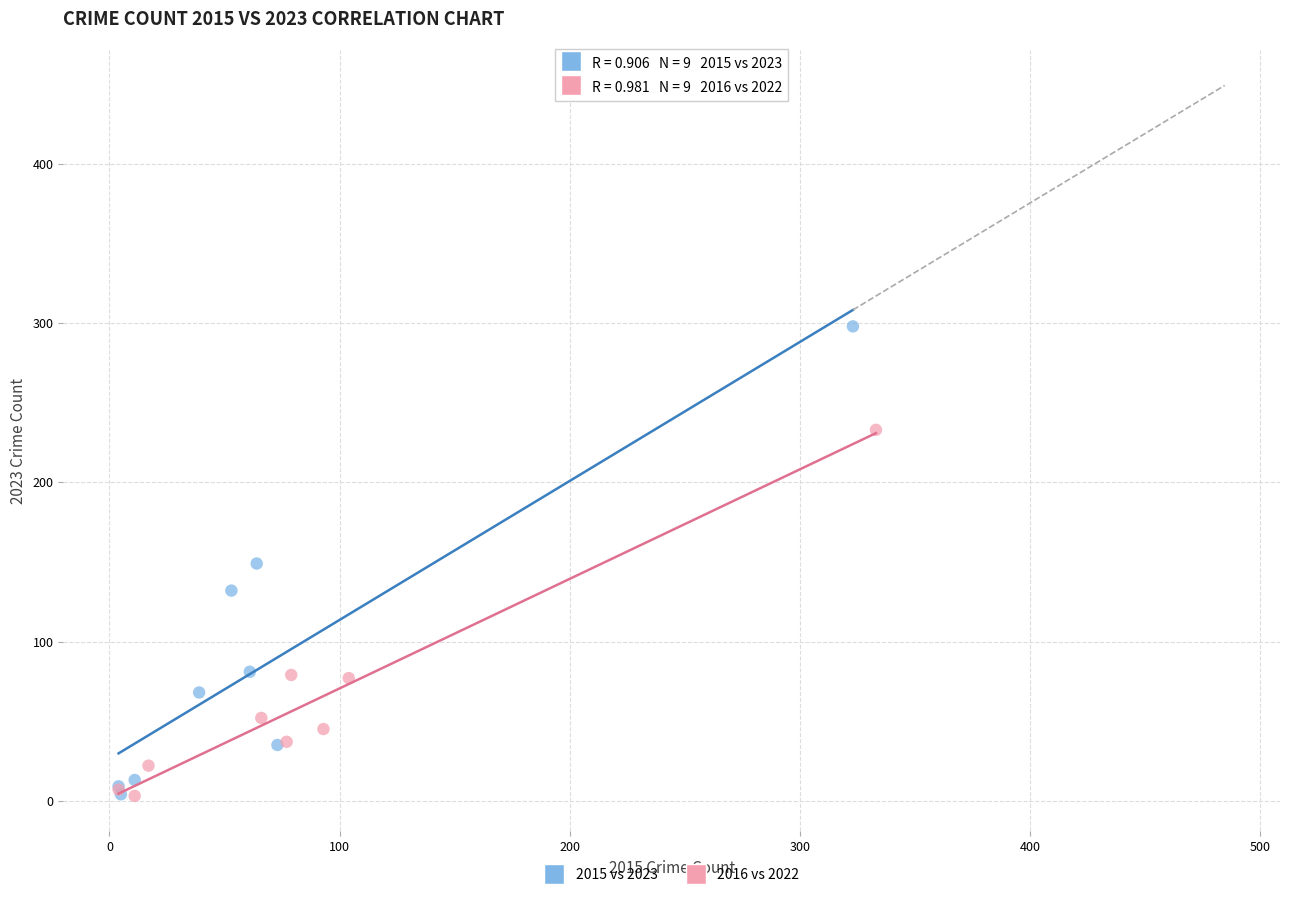

Which series reaches the maximum Y coordinate?

2015 vs 2023